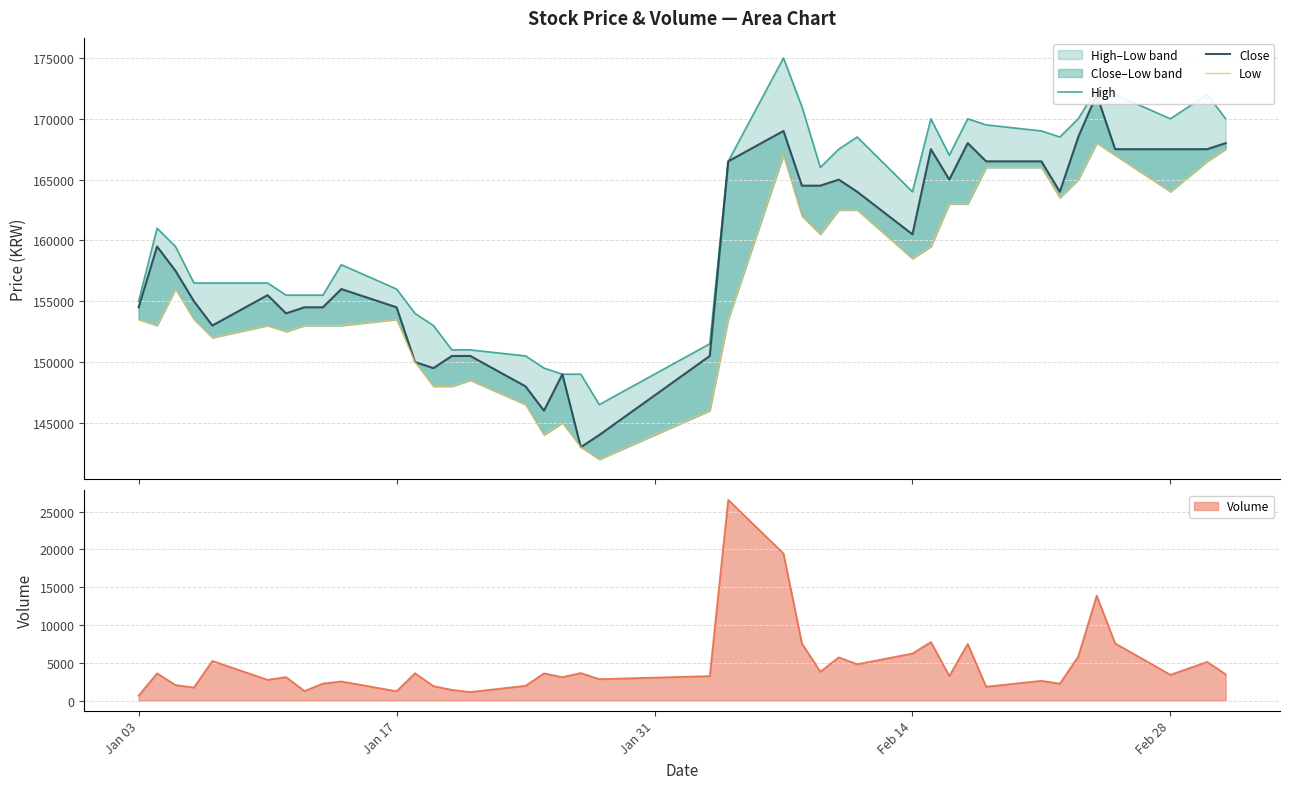

What is the maximum value for Volume?

26553